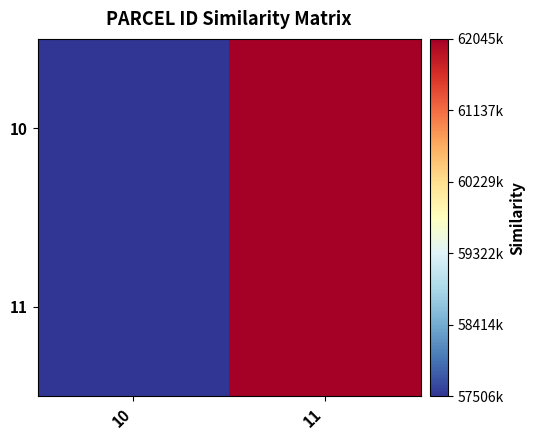

At how many categories does at least one series exceed 61210720?

1